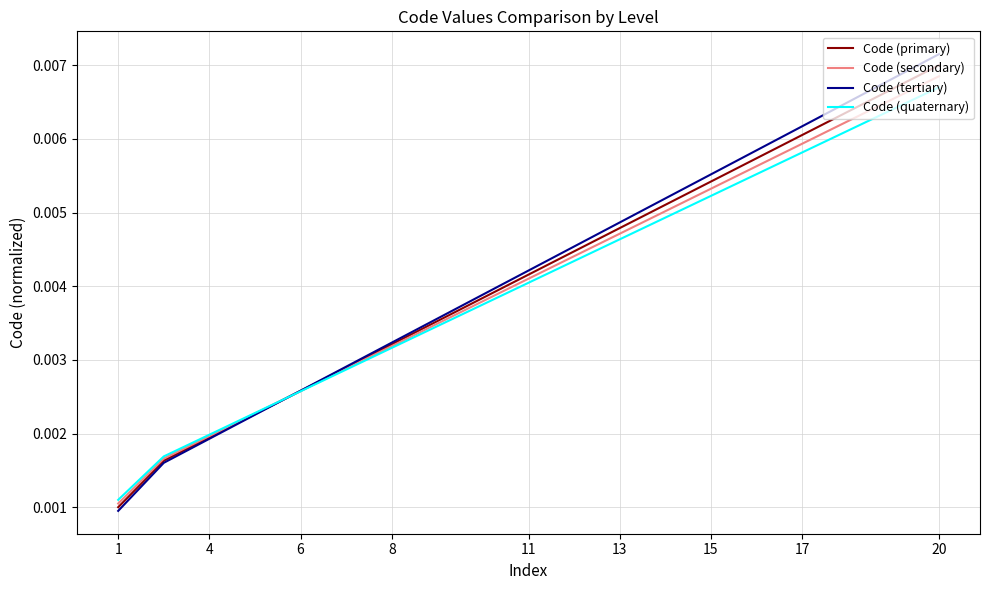

What are all the series names shown in the legend?

Code (primary), Code (secondary), Code (tertiary), Code (quaternary)